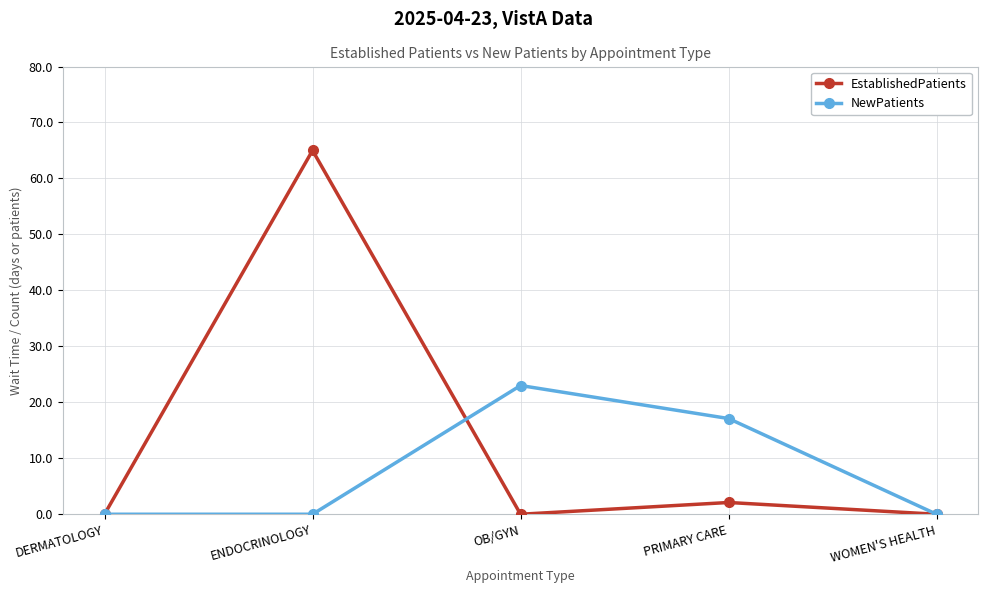

List the series in order of their overall mean, highest first.

EstablishedPatients, NewPatients